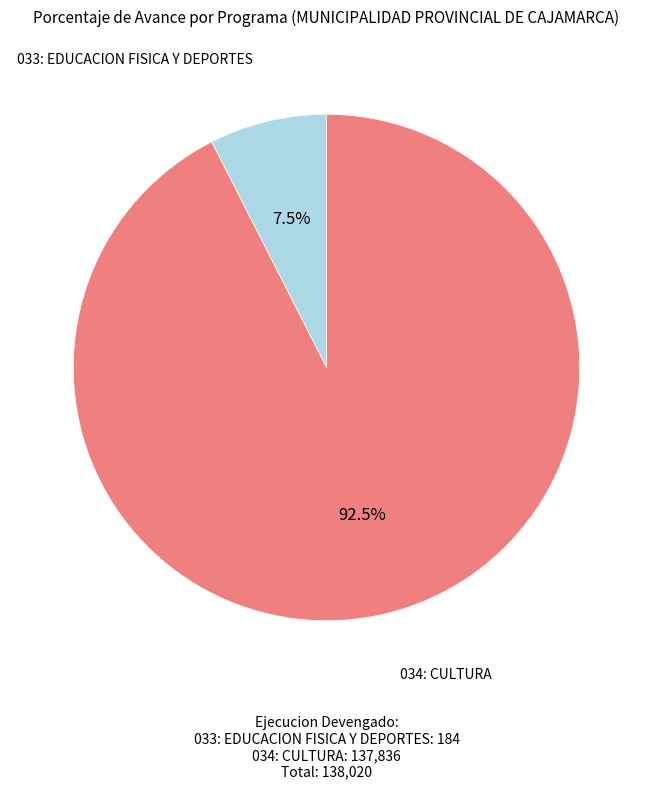

Does any single category account for the majority?

Yes